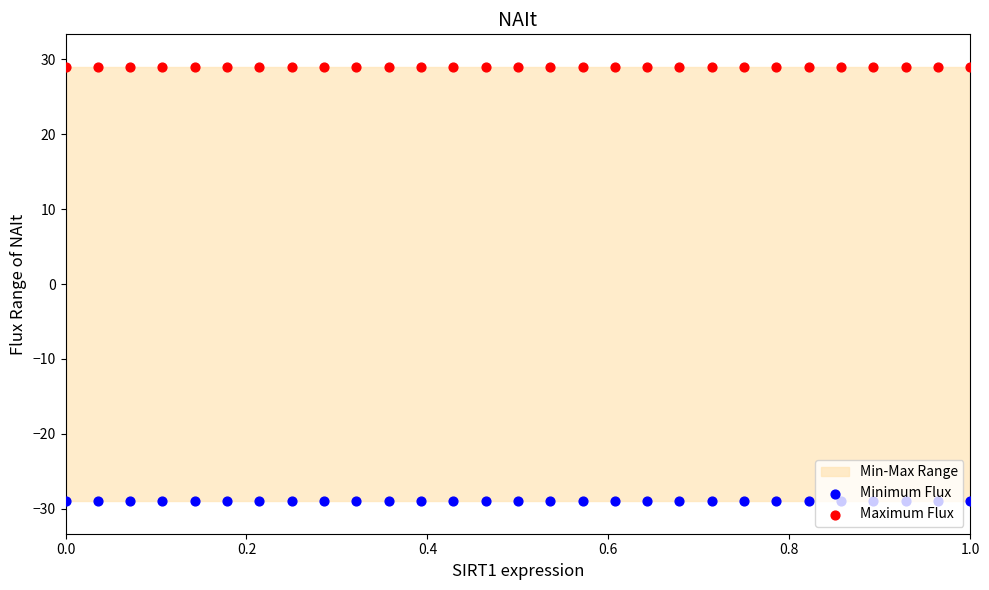

Which series has the largest total across all categories?

Maximum Flux